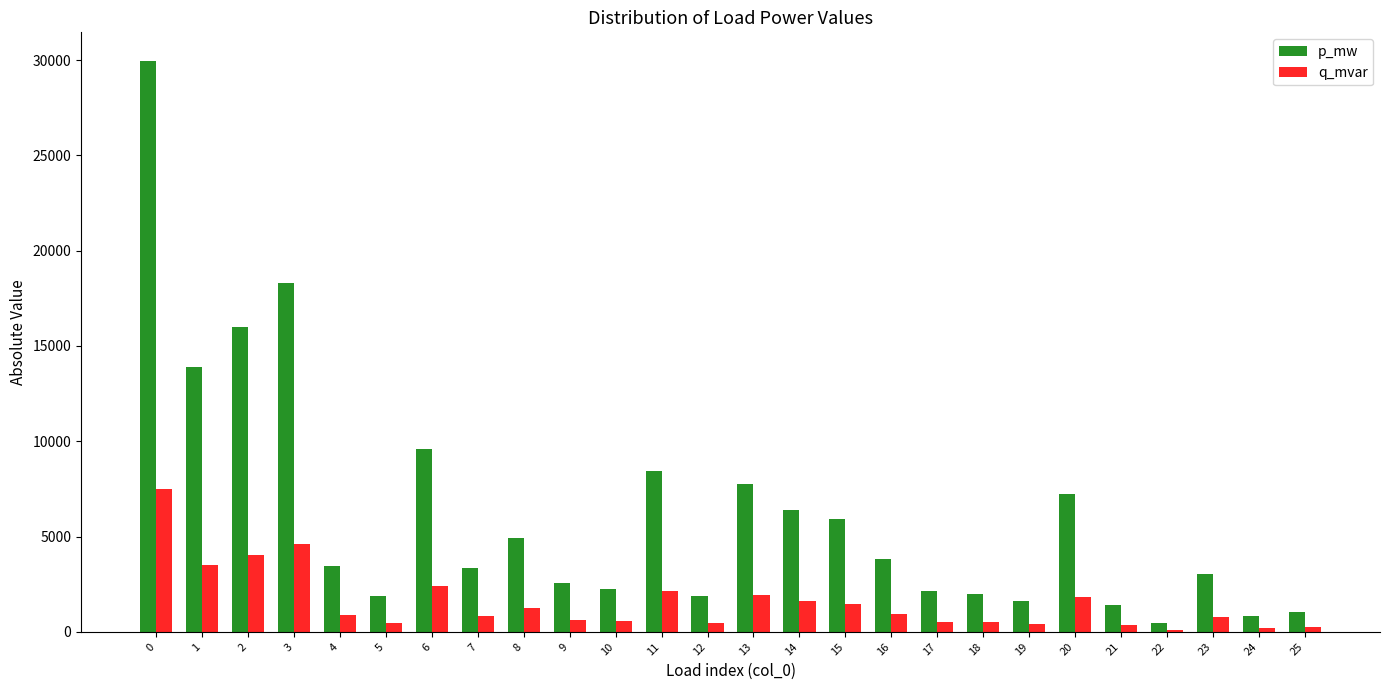

What is the maximum value shown in the chart?

29961.4